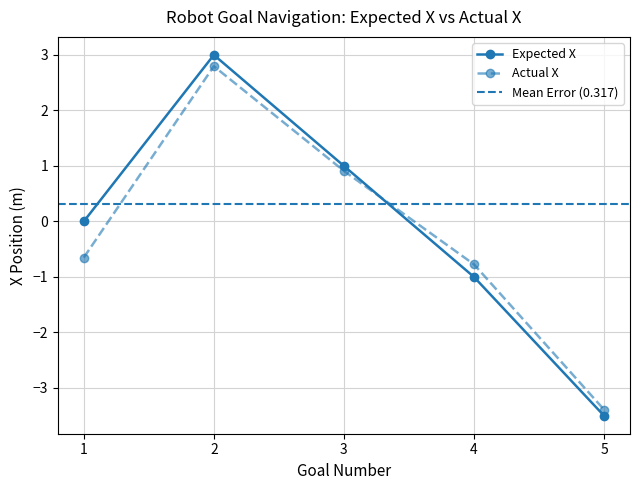

How many Expected X values are between -1 and 1?

3